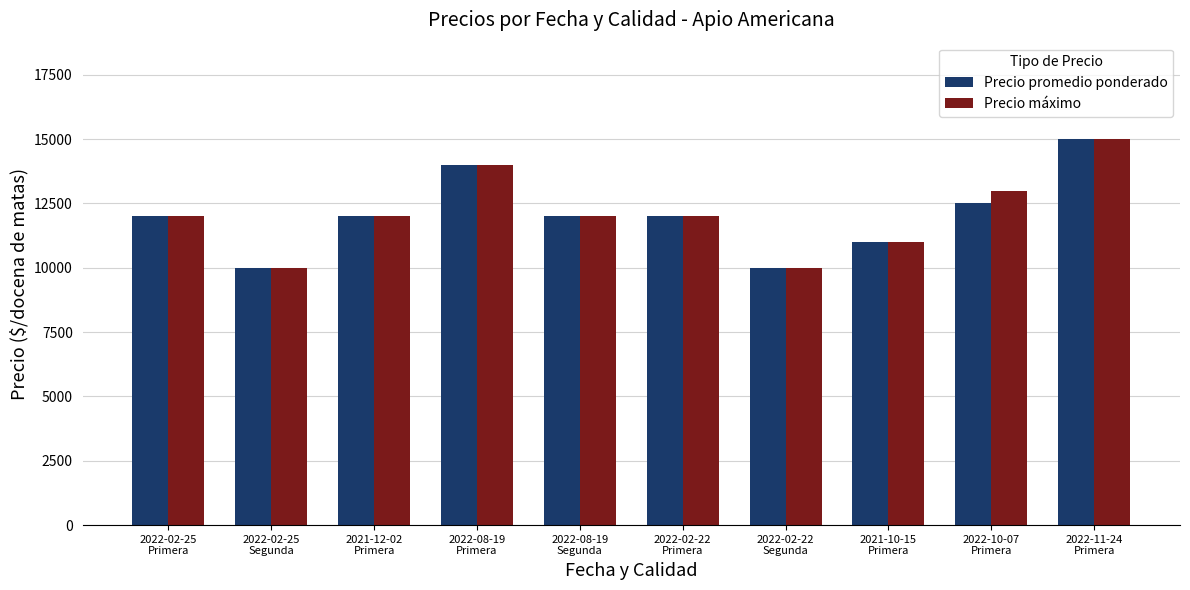

What is the difference between the maximum and minimum values in the Precio promedio ponderado series?

5000